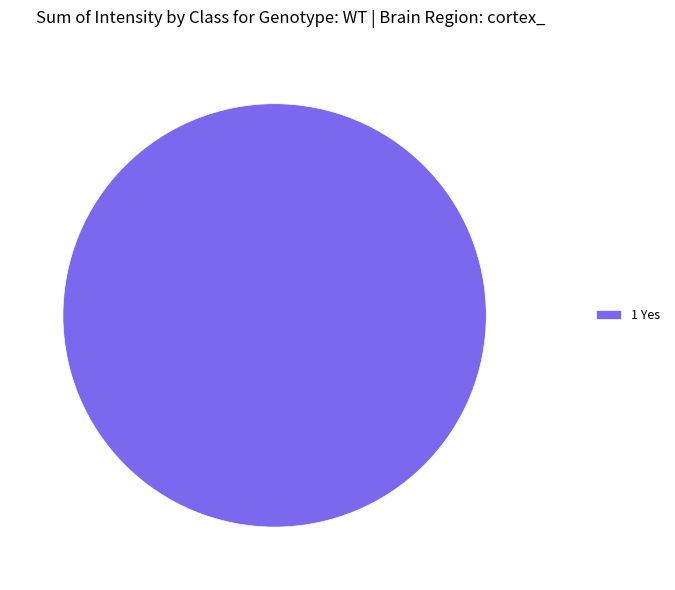

Is it true that 1 Yes is 87% of the pie?

False